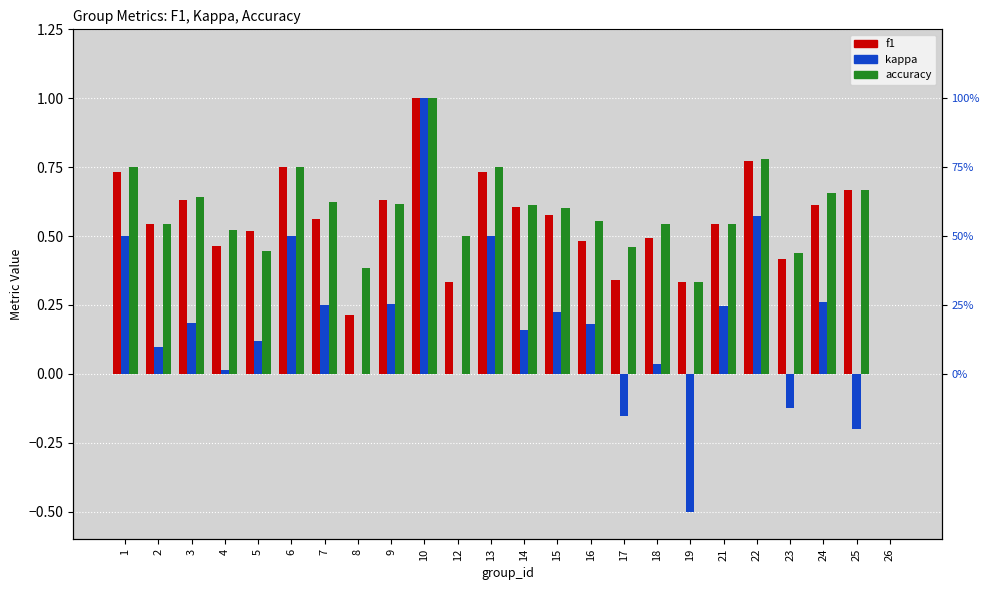

True or false: accuracy has a value of 0.6 at 7.

True